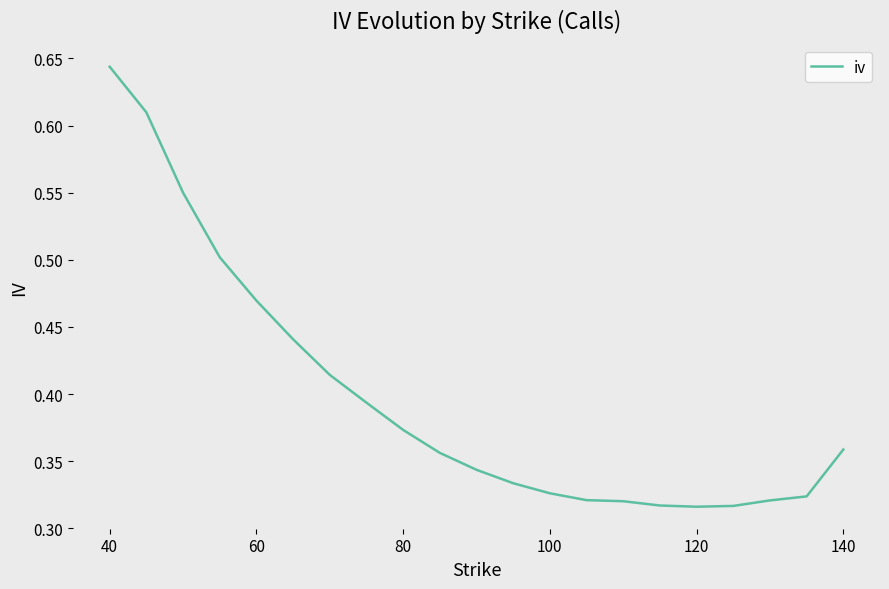

True or false: the data shows 0.8 at 60.

False